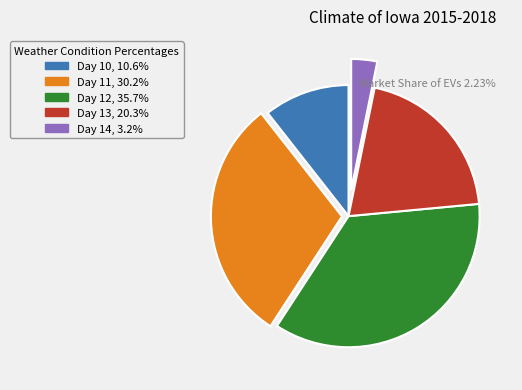

Is there a majority slice in this chart?

No